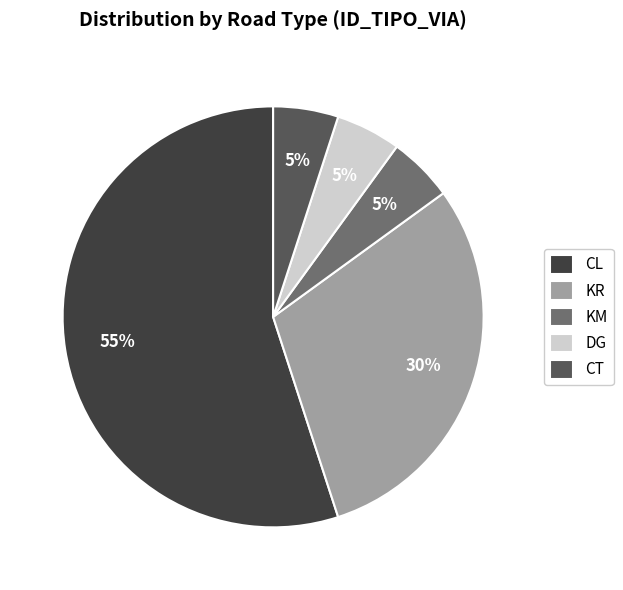

To the nearest percent, what percentage of the pie is CT?

5%